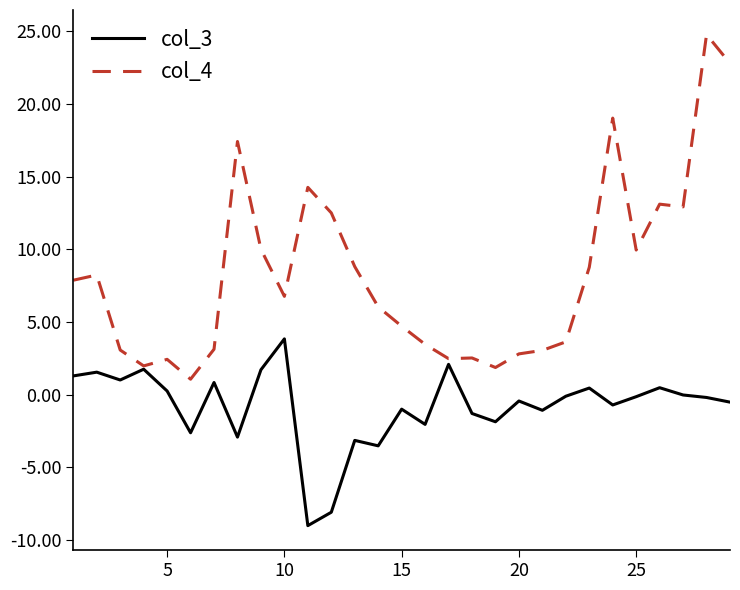

Rank the series by their maximum value, from highest to lowest.

col_4, col_3